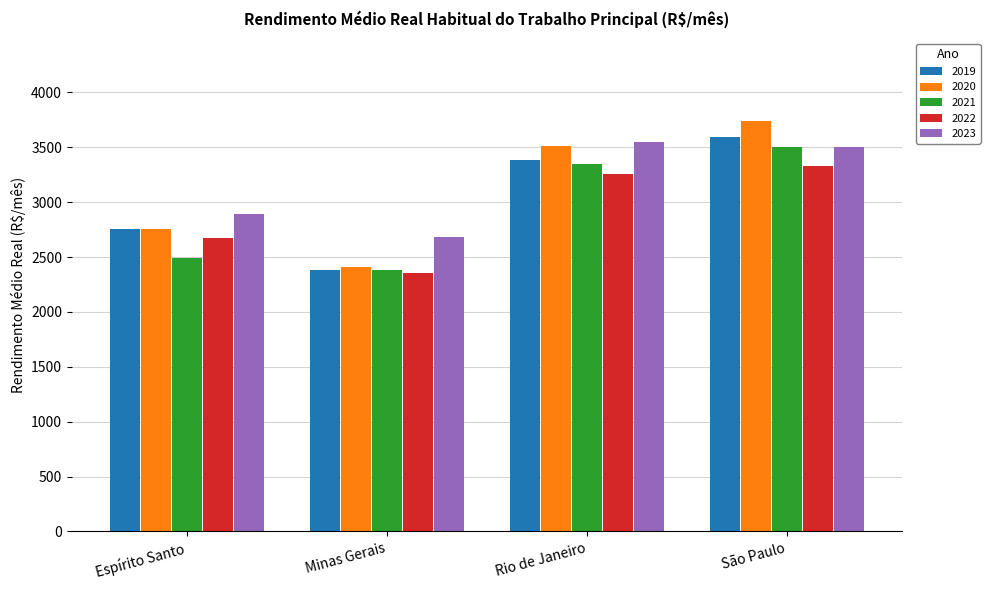

The value of 2019 at Espírito Santo is 4133. True or false?

False